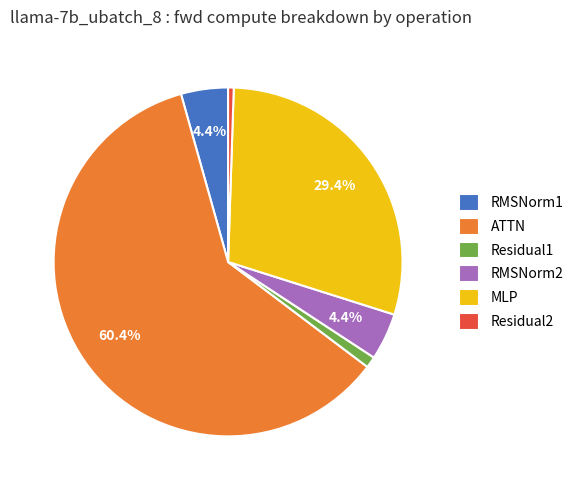

What is the smallest slice in the pie chart?

Residual2